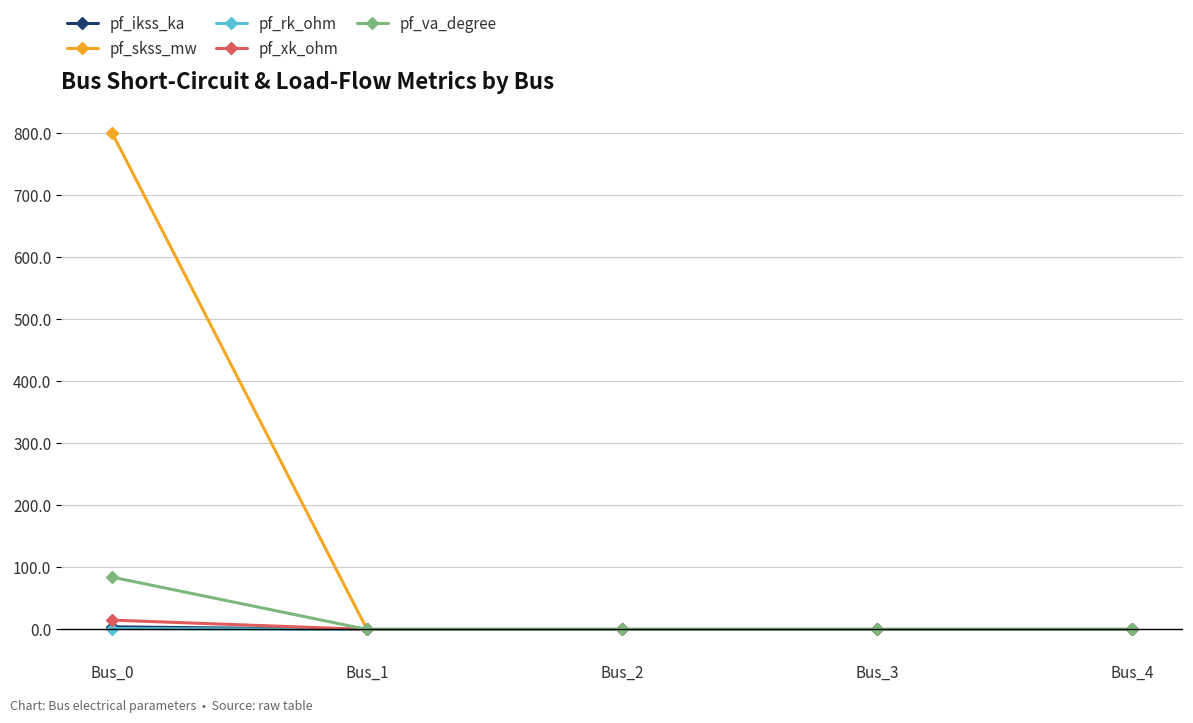

Does the chart display data point markers on the line(s)?

Yes